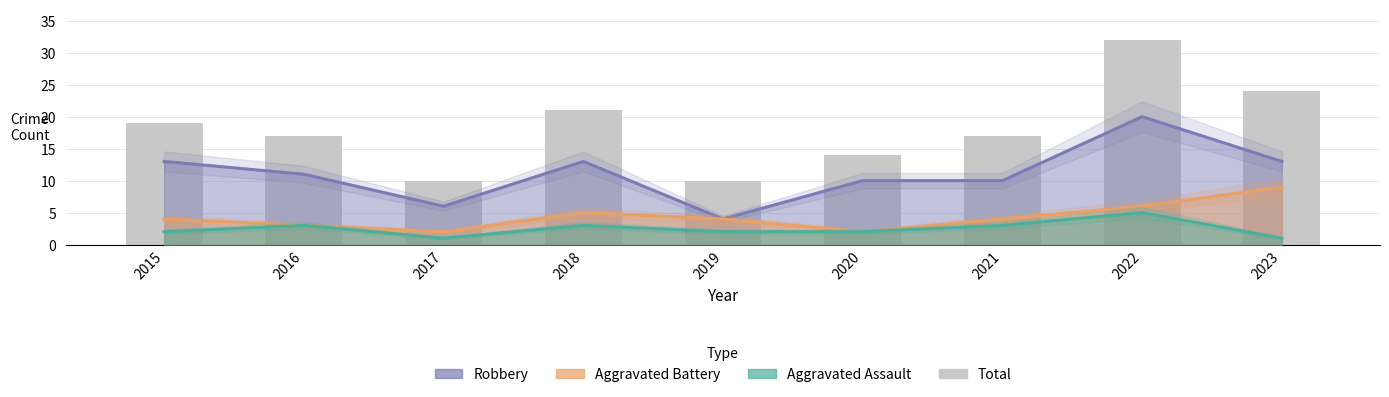

What is the value of the Aggravated Battery bar at the 3rd from the left?

2